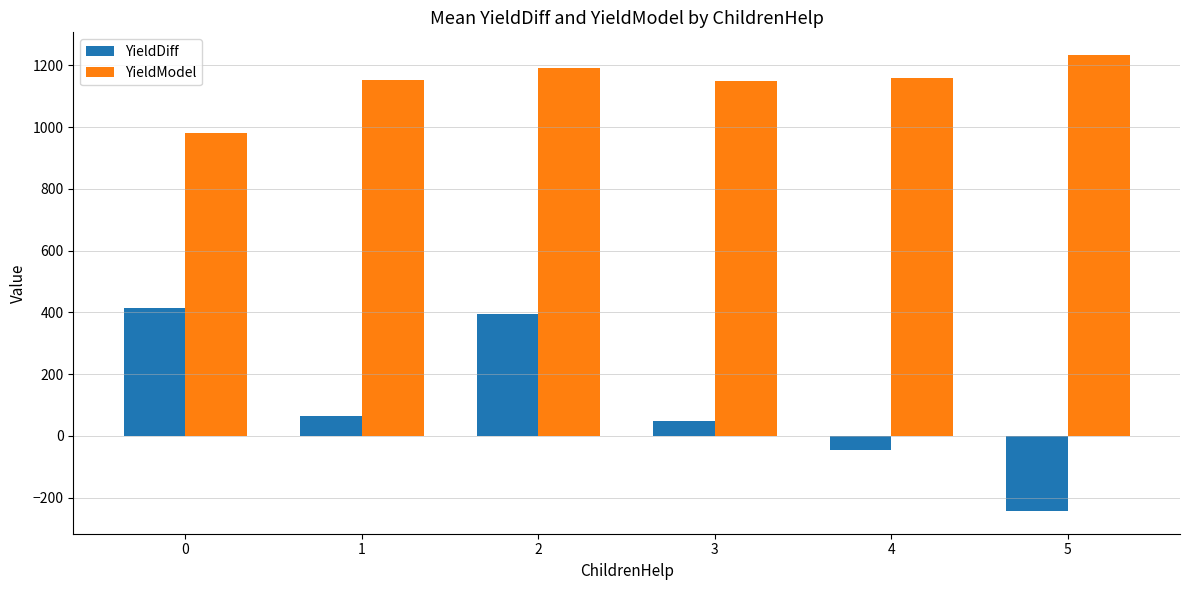

The value of YieldModel at 0 is 286.2. True or false?

False